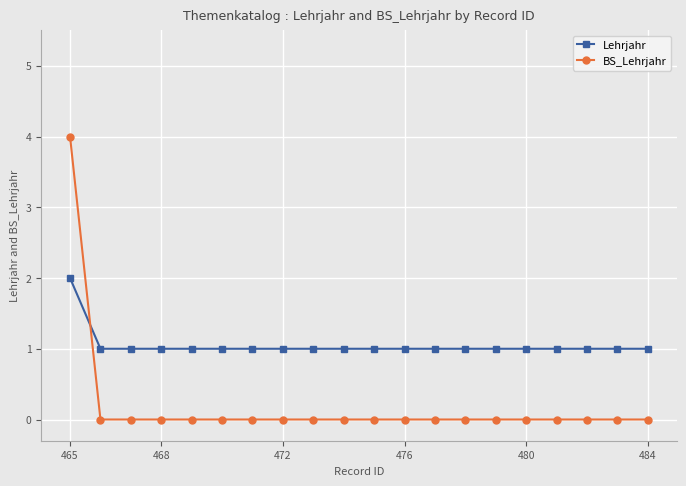

Rank the series by their maximum value, from highest to lowest.

BS_Lehrjahr, Lehrjahr